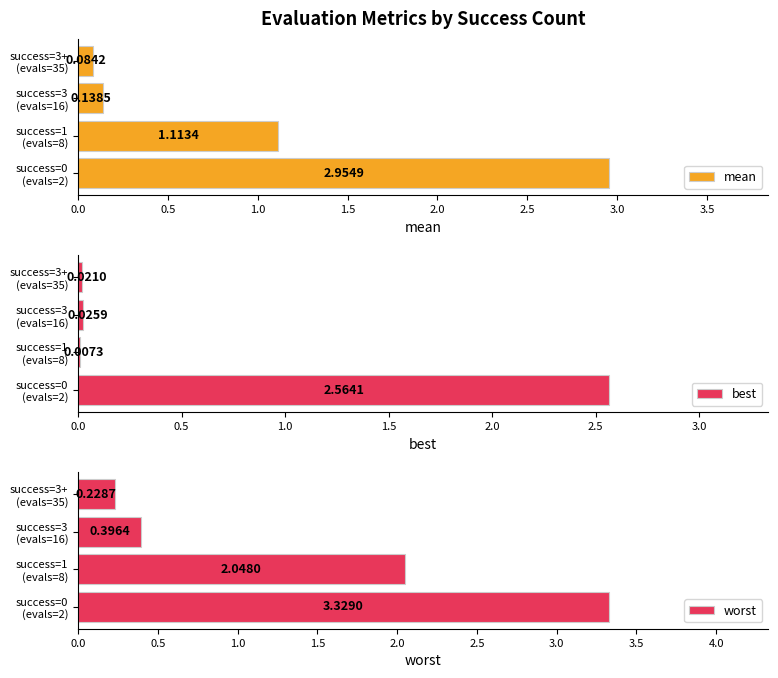

How many groups of bars are there?

4